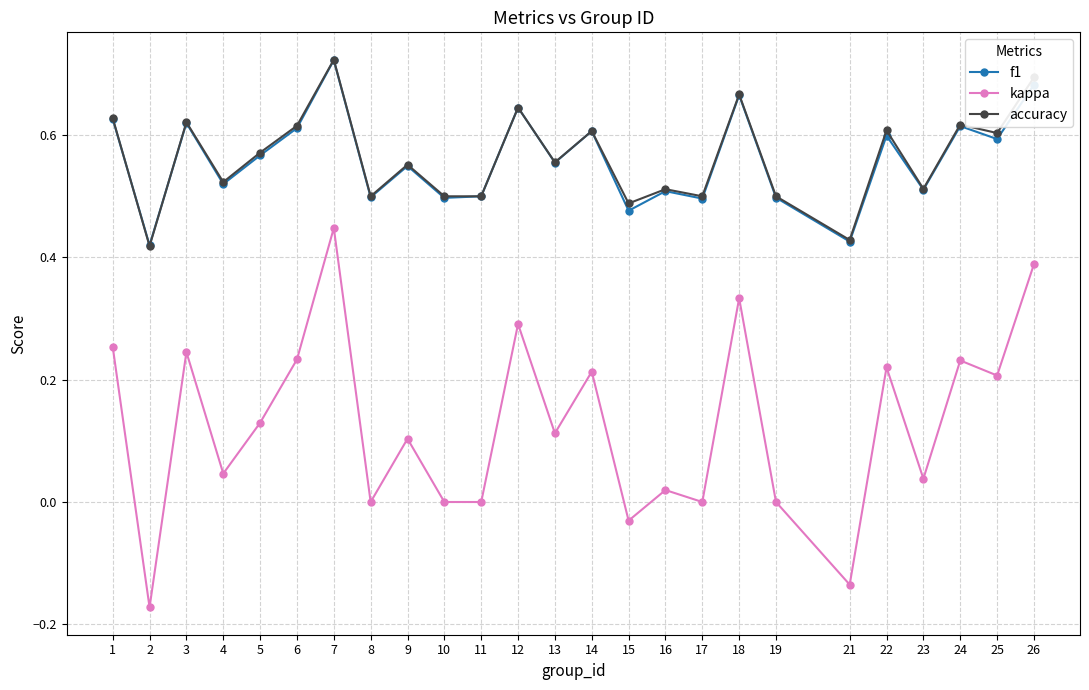

Which series has the largest range (max minus min)?

kappa